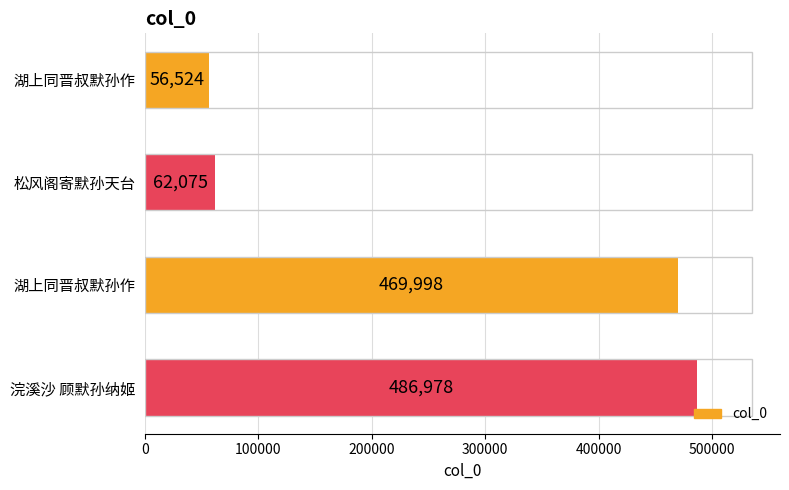

What is the average value?

268894